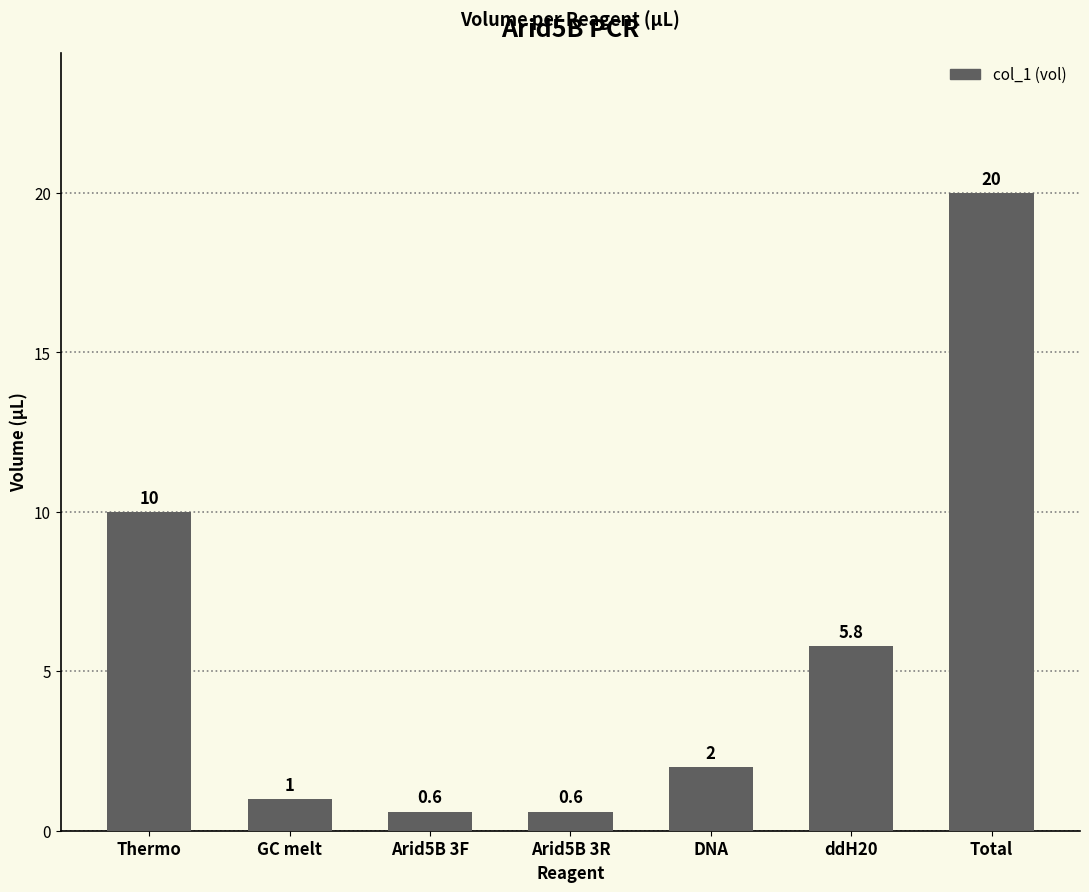

What position from the left is DNA?

5